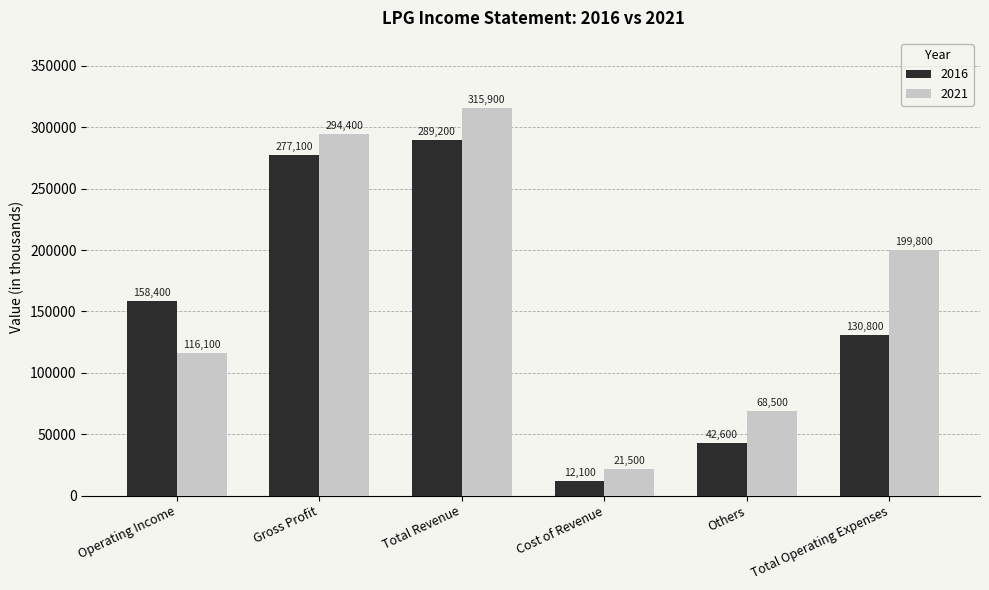

Does the chart contain stacked bars?

No